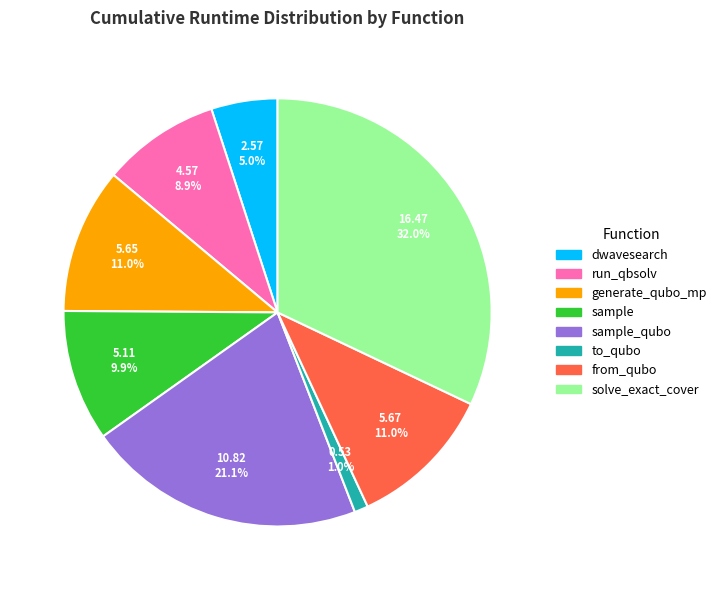

Is there a majority slice in this chart?

No